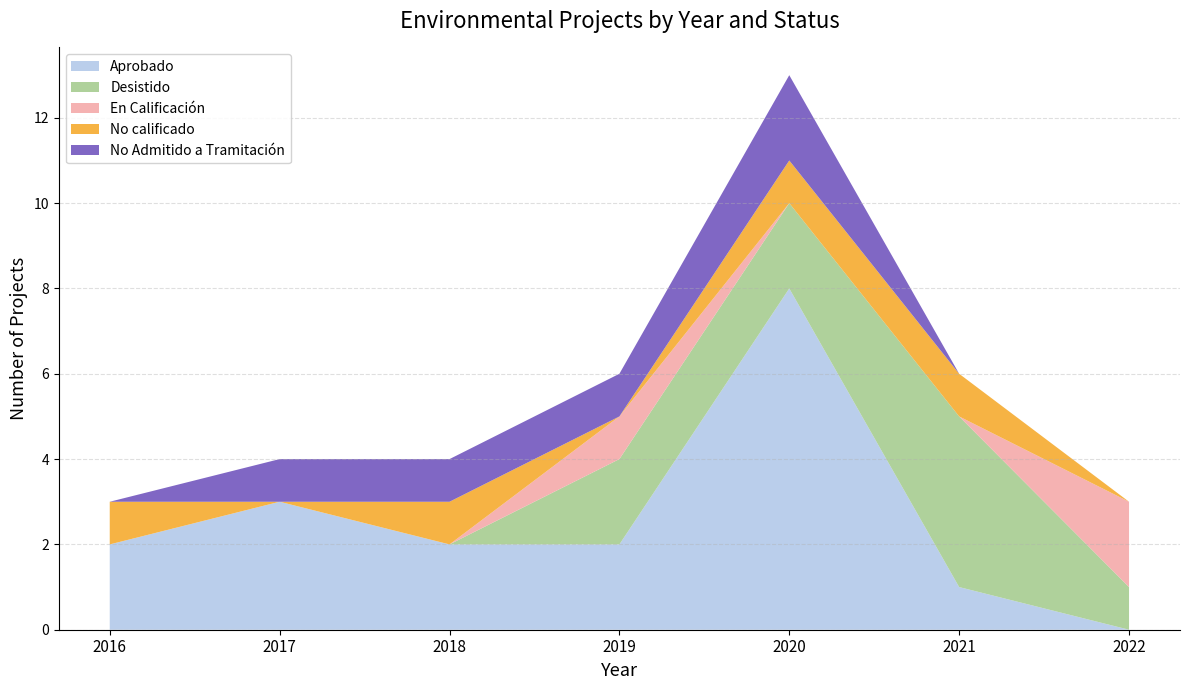

At which category is the sum across all series the highest?

2020